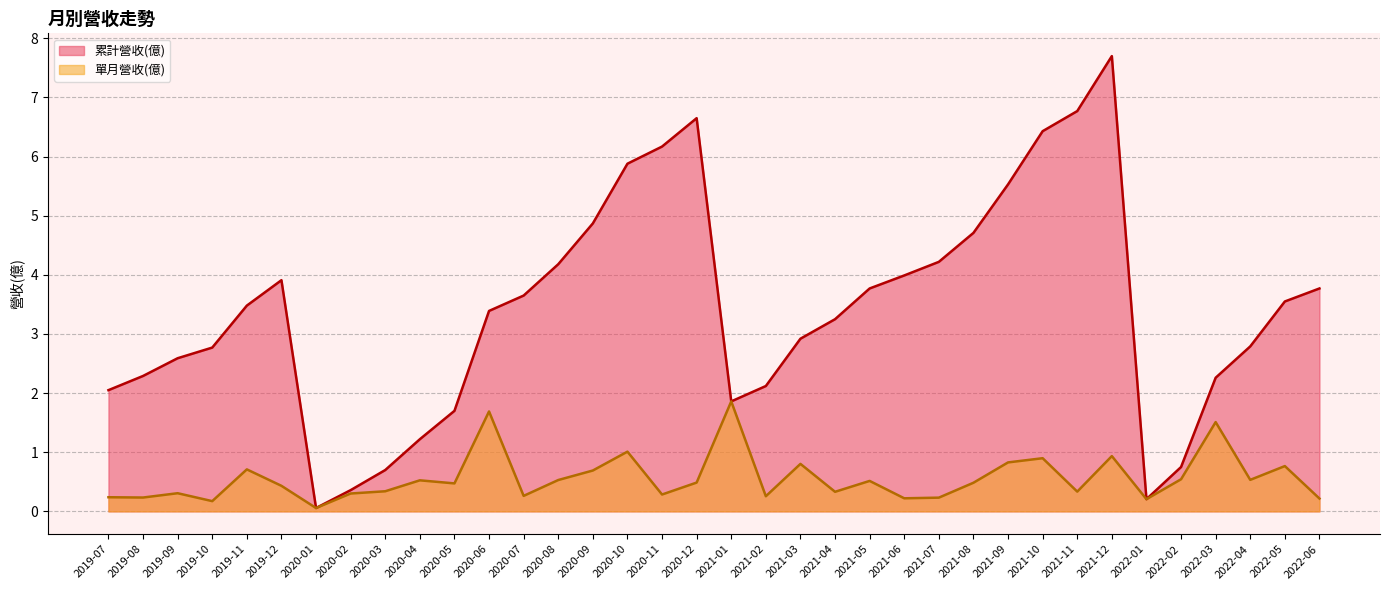

In 累計營收(億), how many points are higher than both neighbors (excluding endpoints)?

3